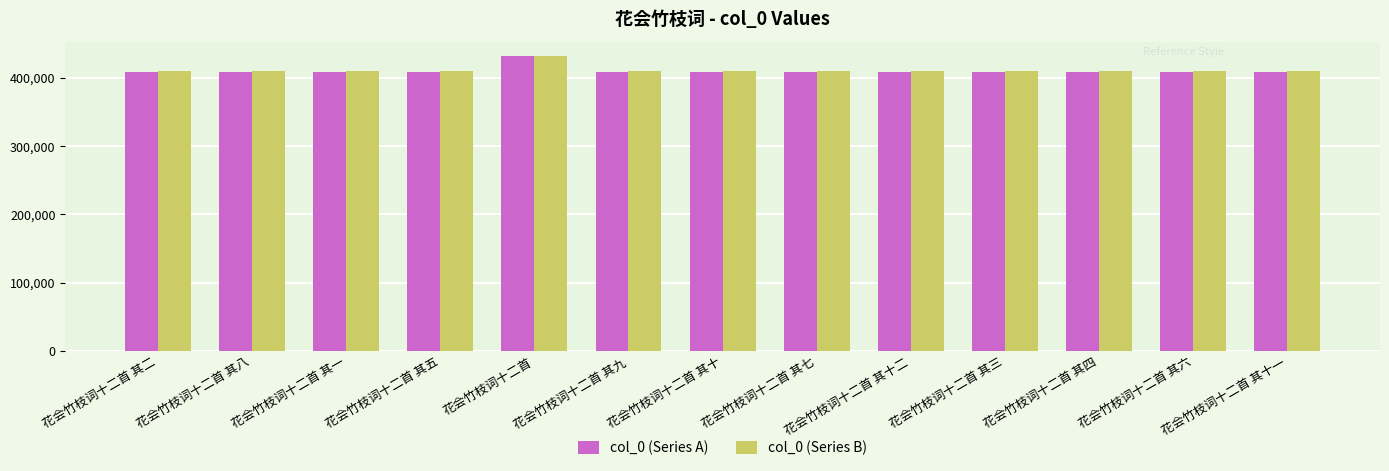

How many data points does each series have?

13